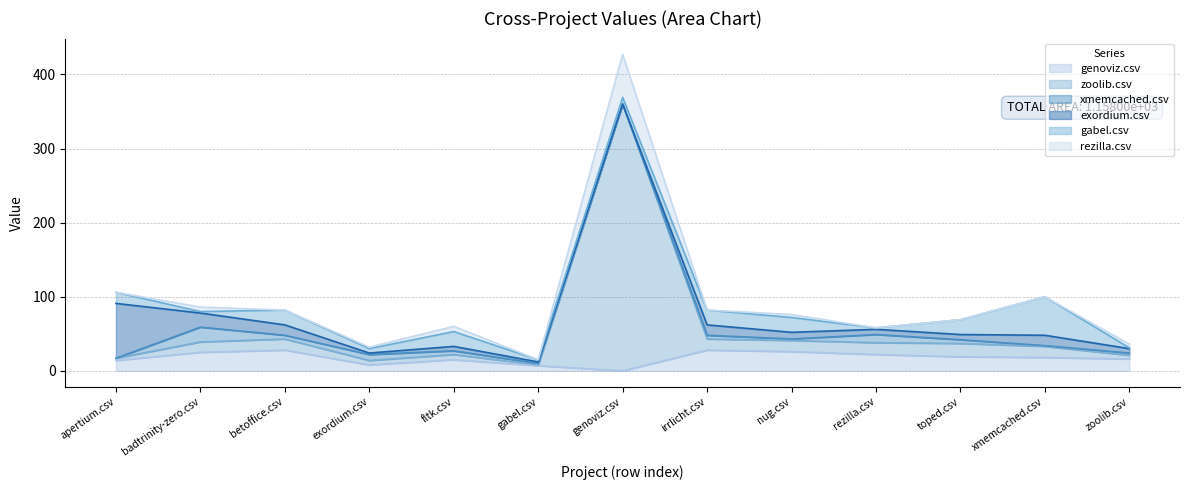

What are all the series names shown in the legend?

genoviz.csv, zoolib.csv, xmemcached.csv, exordium.csv, gabel.csv, rezilla.csv